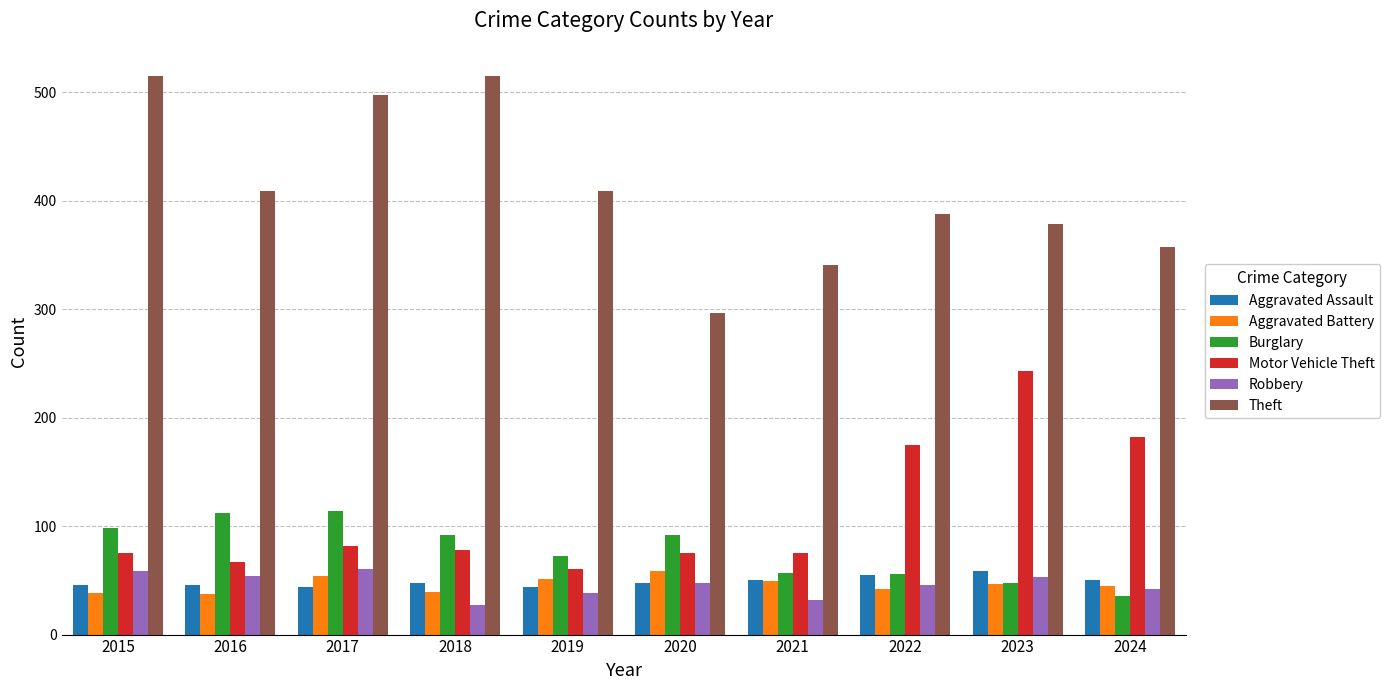

Is the value of Theft at 2023 greater than the value of Aggravated Battery at 2019?

Yes